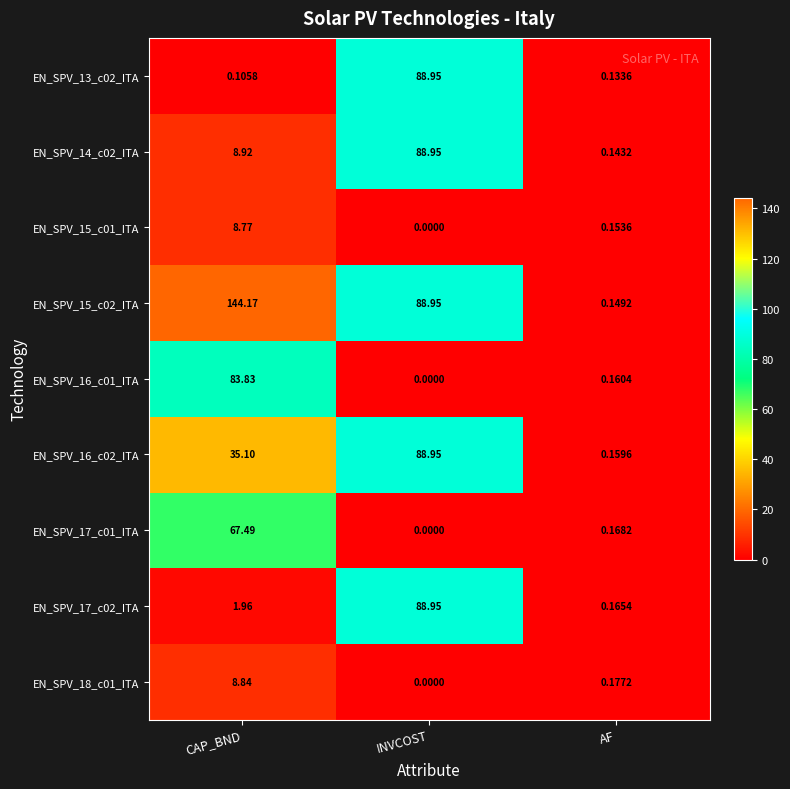

Where is EN_SPV_15_c02_ITA nearest to the value 72?

INVCOST